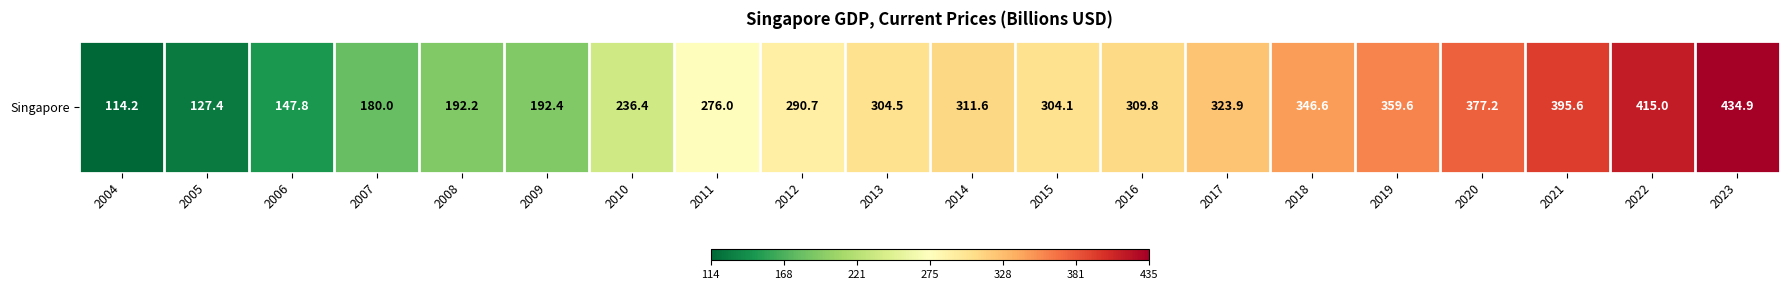

What is the difference between the second highest and minimum values?

300.8